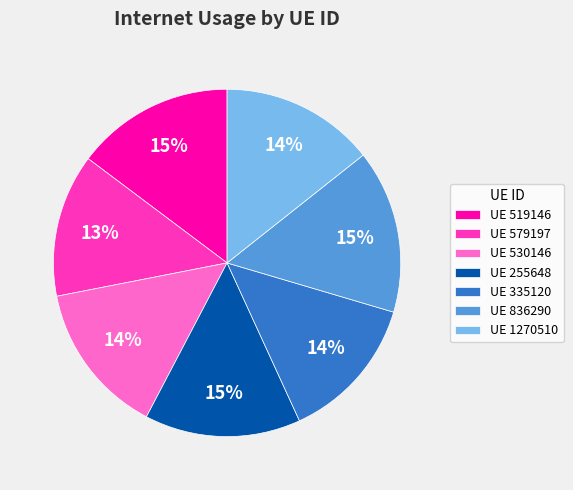

How many slices are in this pie chart?

7